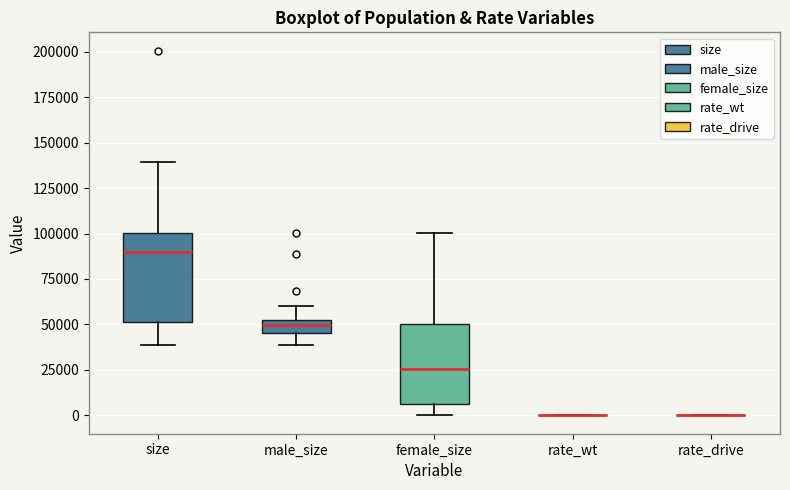

Where is the lower edge of the box for female_size on the y-axis? The values are not printed on the chart, so give them approximately, as read against the axis.

5000